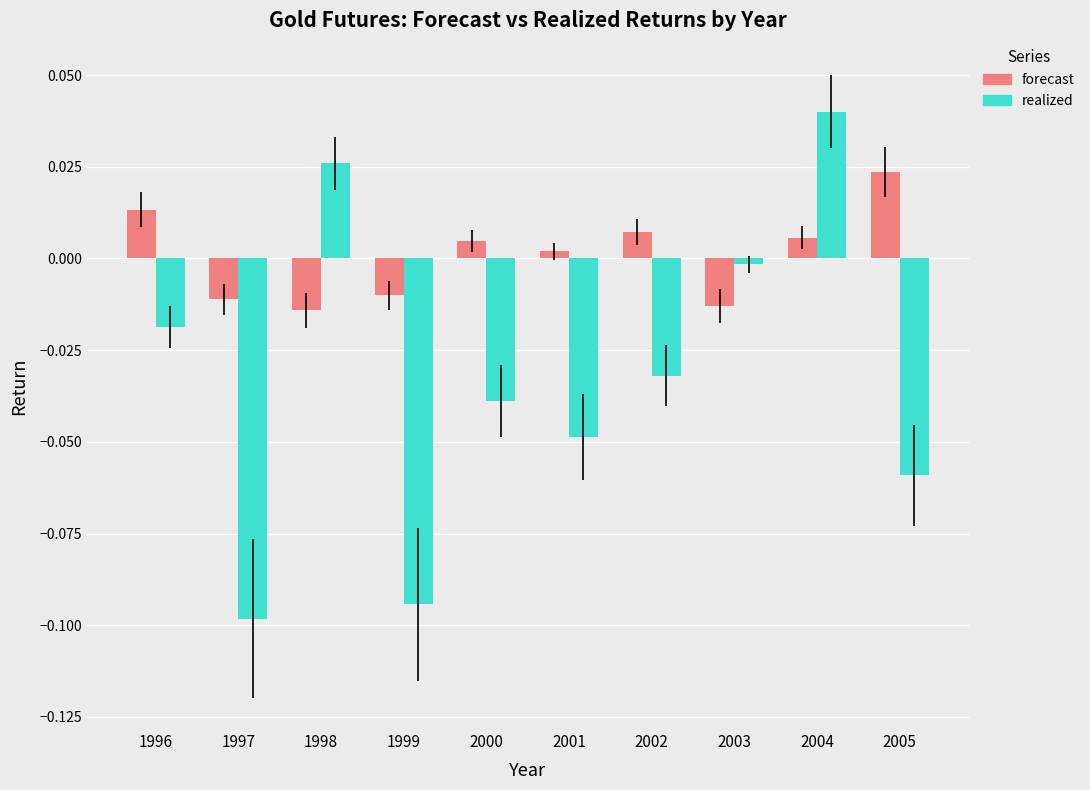

At which label is forecast closest to 0?

2001